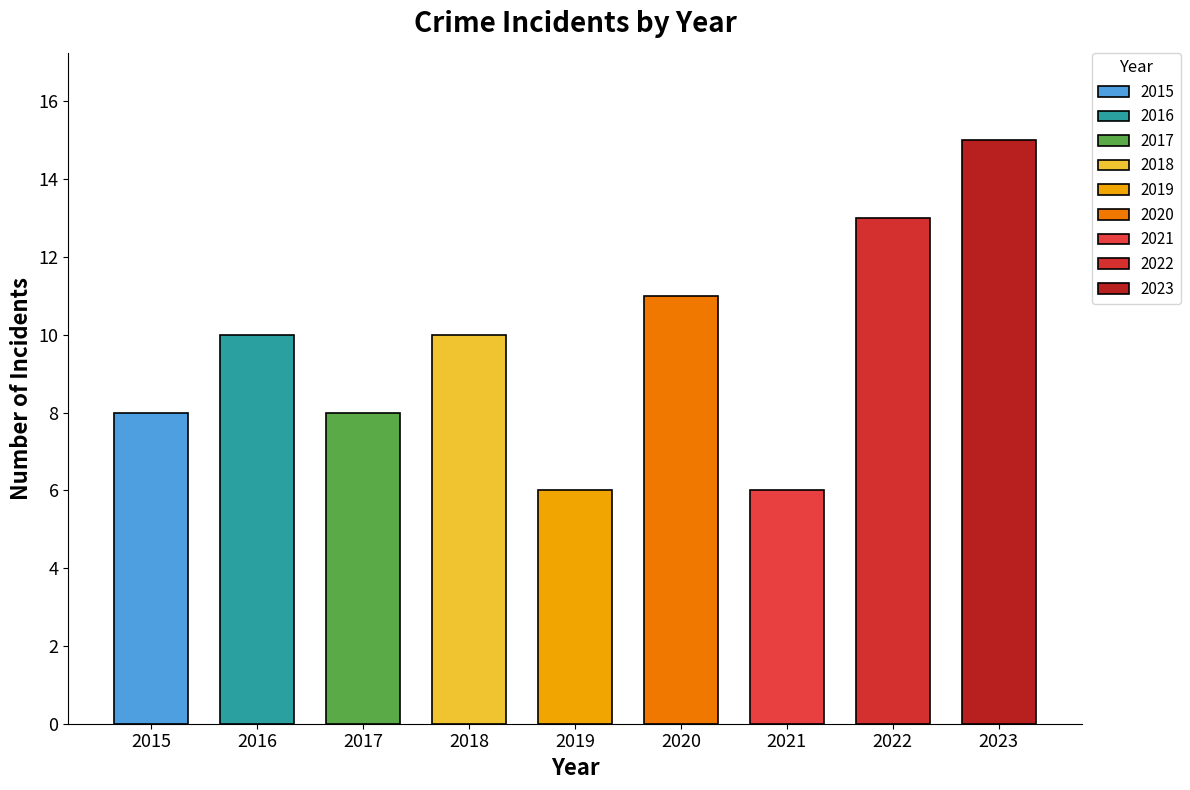

What is the maximum value shown in the chart?

15